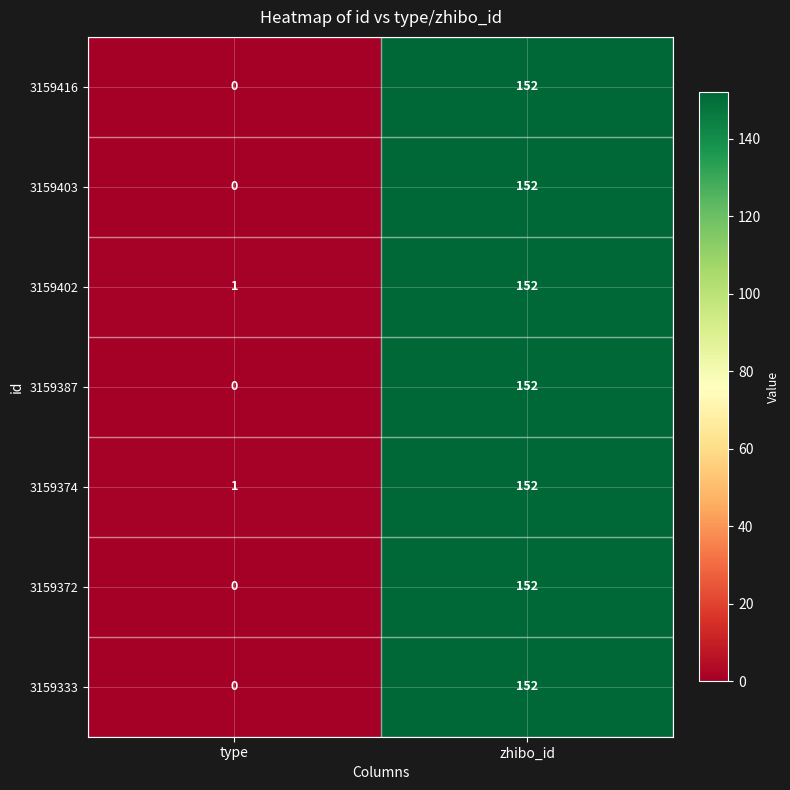

List the labels in order of 3159372 value, smallest first.

type, zhibo_id